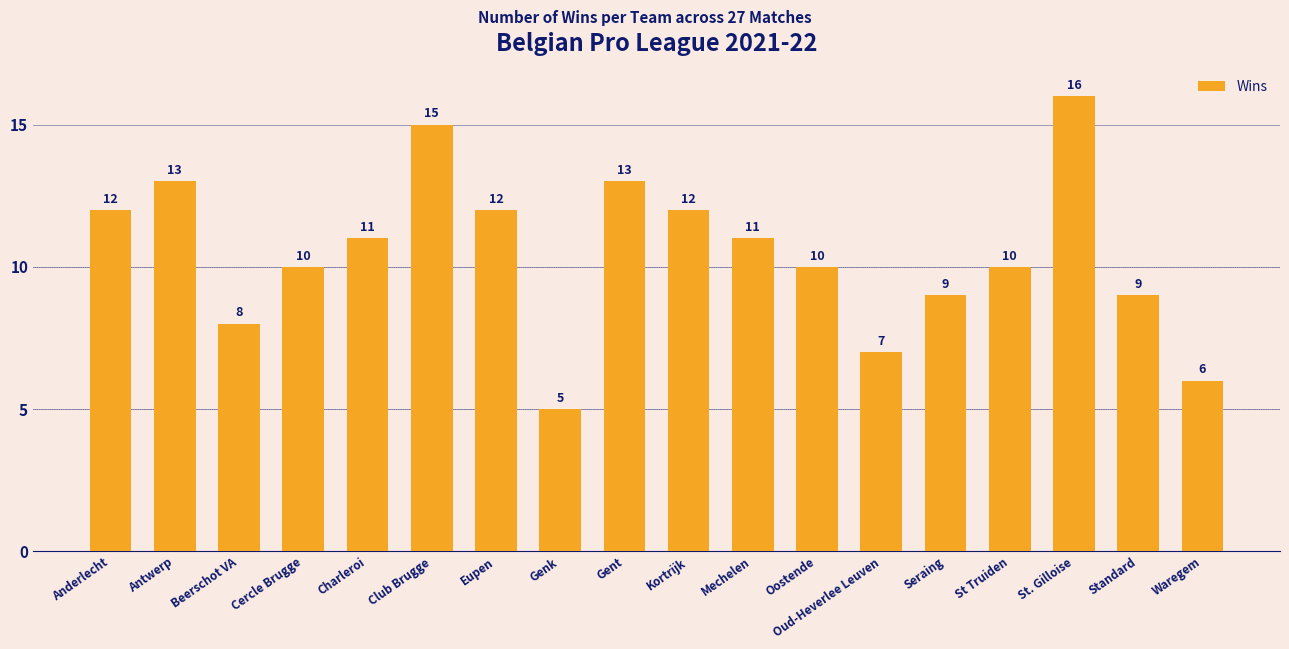

Where does the data first go above 11?

Anderlecht